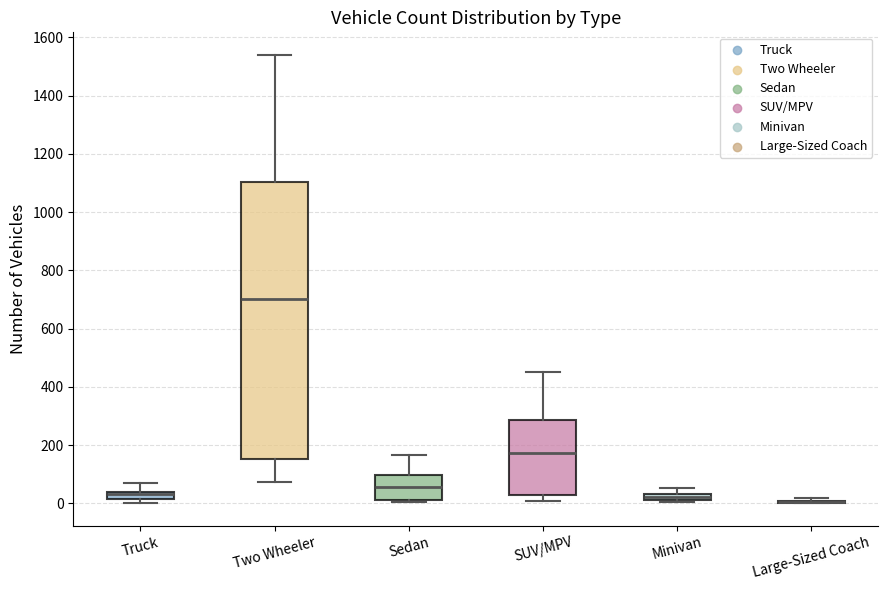

Which box is the tallest, from its lower edge to its upper edge?

Two Wheeler